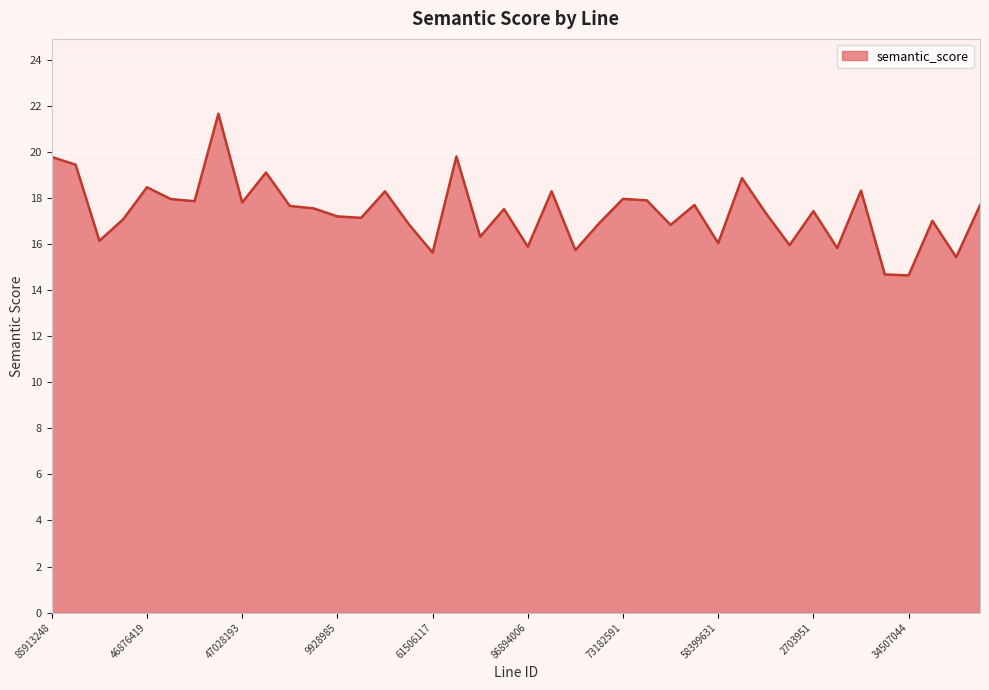

What is the difference between the maximum and minimum values?

7.0